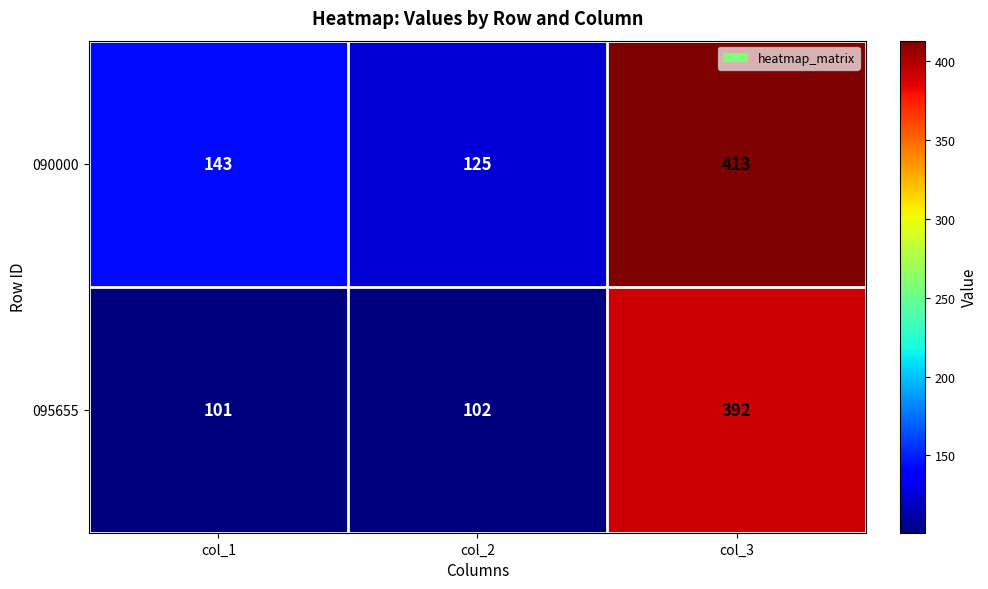

Reading left to right, extract all data points from this chart.

090000: col_1=143	col_2=125	col_3=413
095655: col_1=101	col_2=102	col_3=392